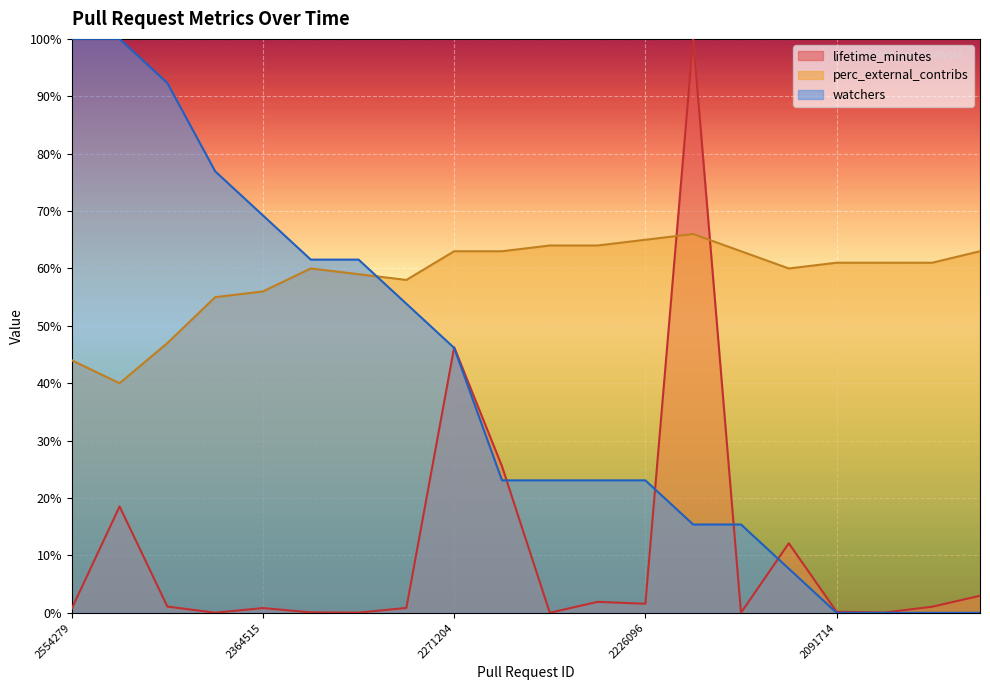

How many lines are shown in the chart?

3